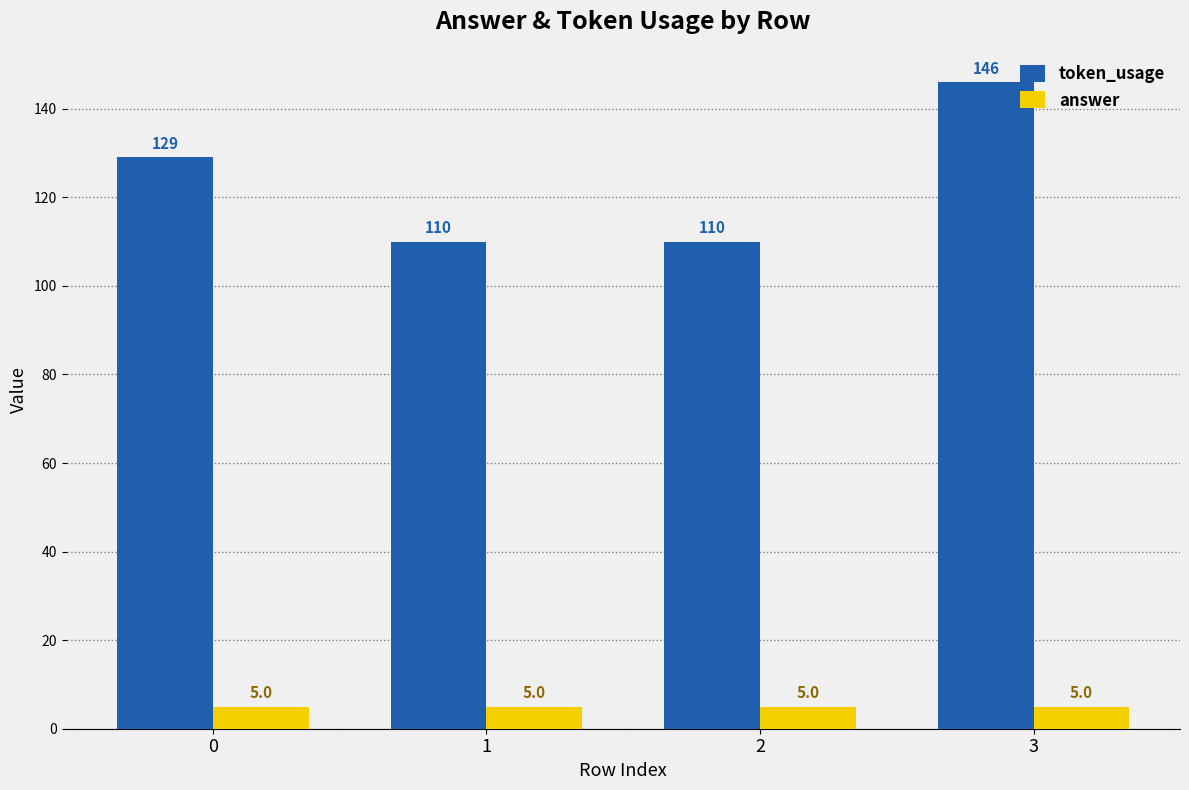

At which category is the sum across all series the highest?

3